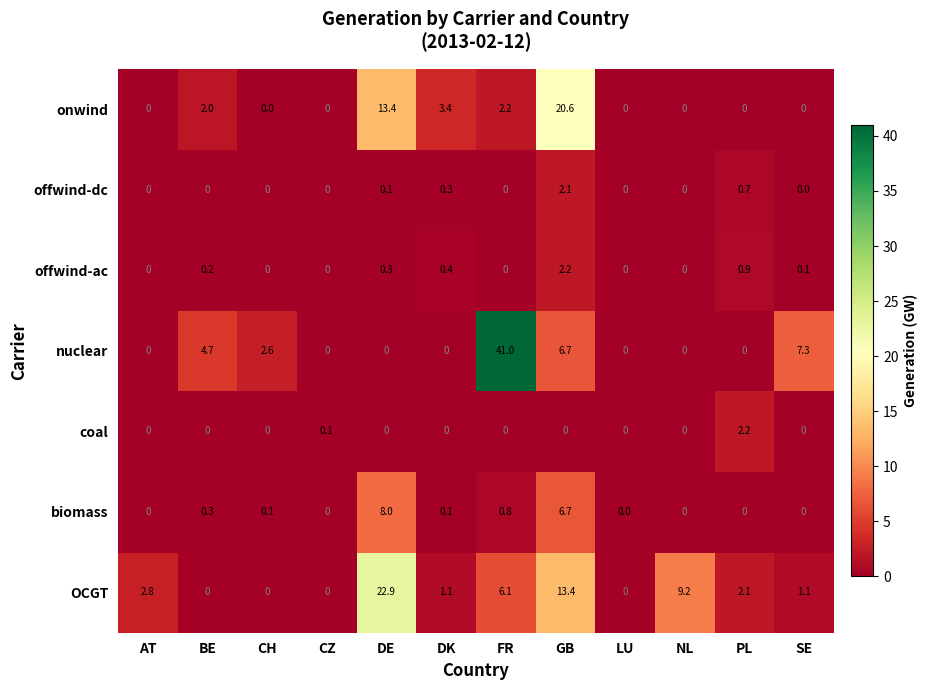

Where is onwind nearest to the value 10?

DE